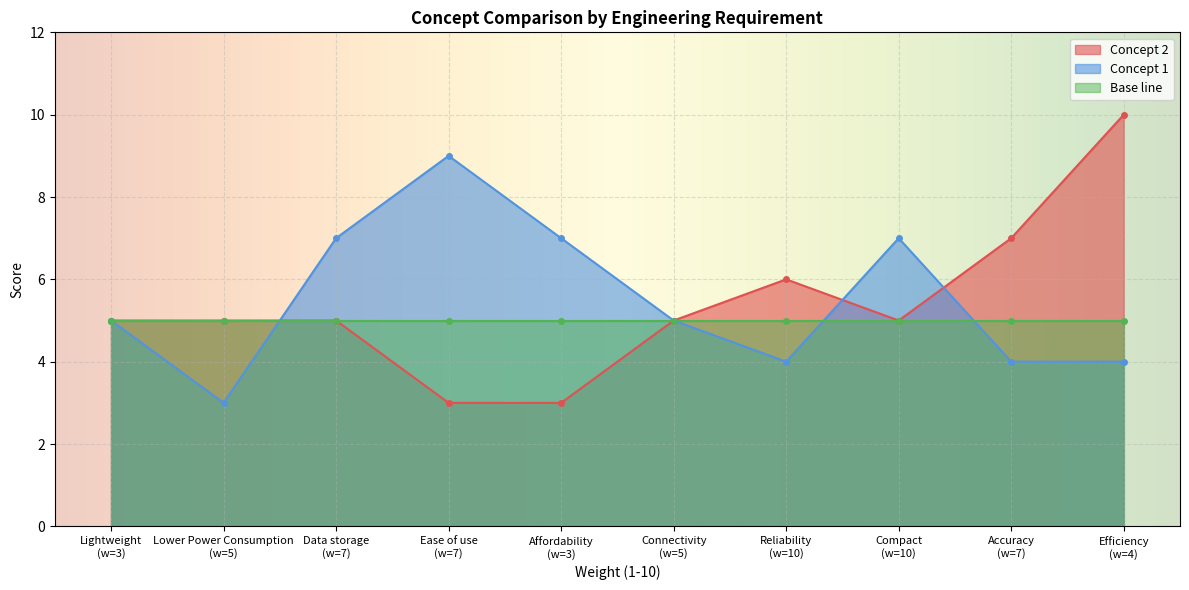

True or false: Concept 1 has more than 1 interior local peaks.

True